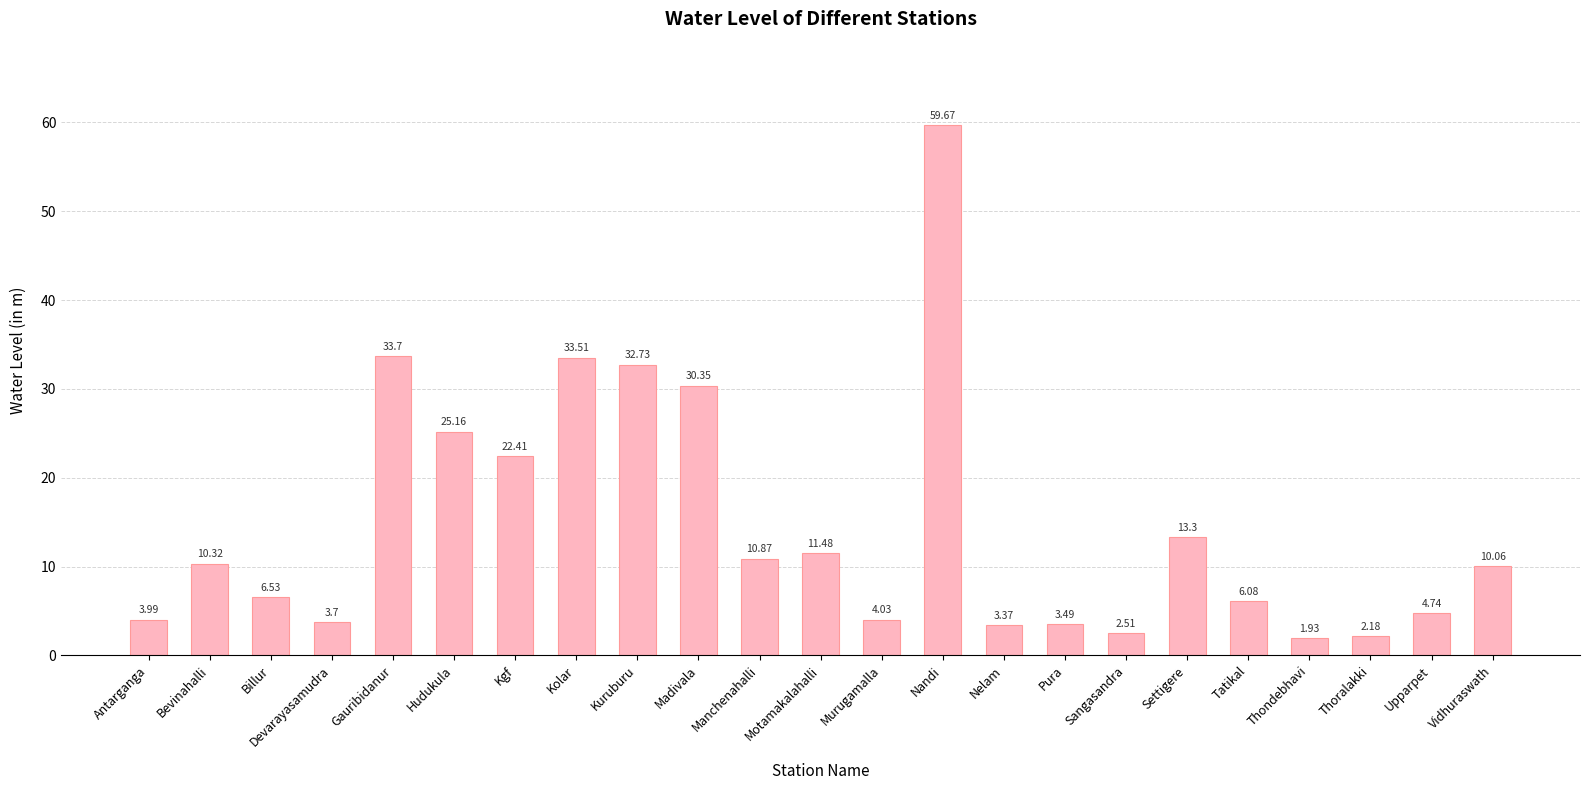

What is the label of the 3rd bar from the right?

Thoralakki